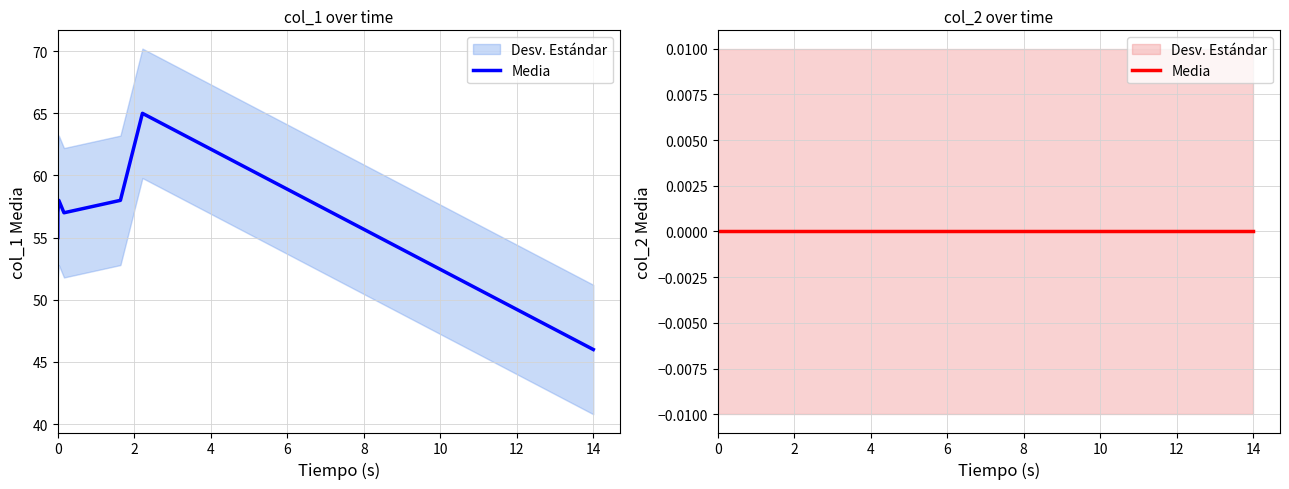

What is the maximum value shown in the chart?

65